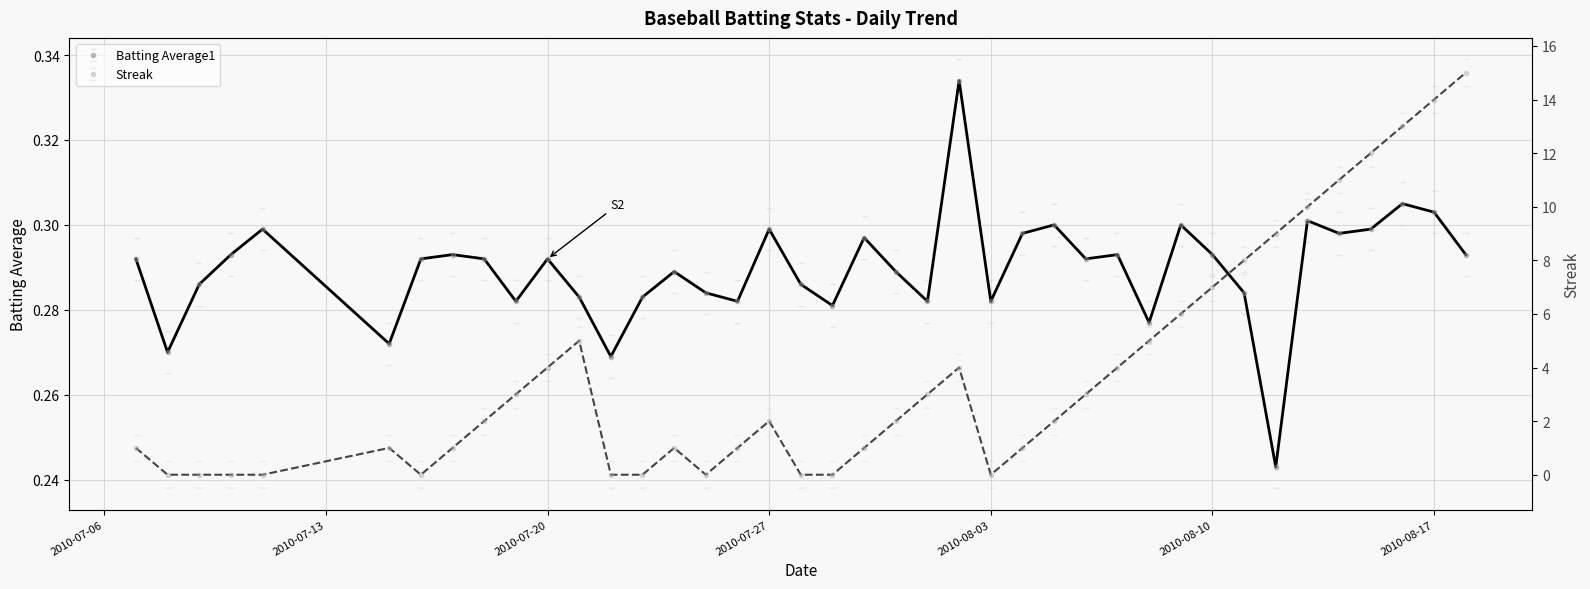

Rank the series by their maximum value, from lowest to highest.

Batting Average1, Streak